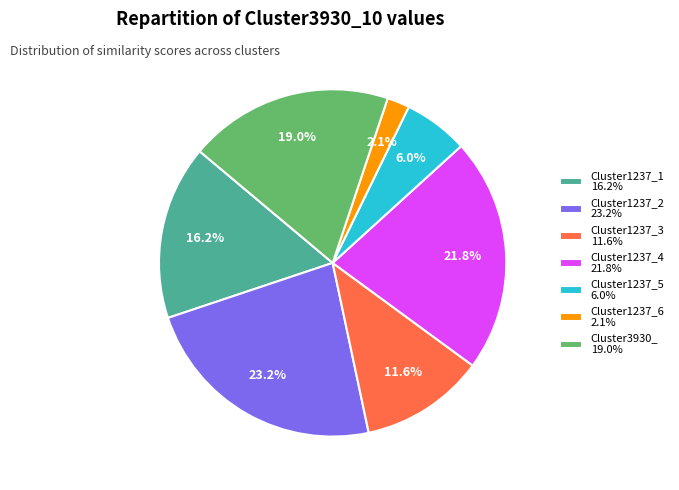

The Cluster1237_5 slice represents 13% of the pie. True or false?

False